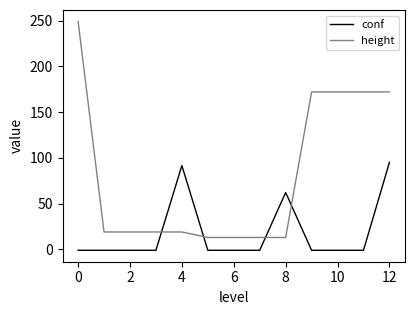

Which series has the largest total across all categories?

height